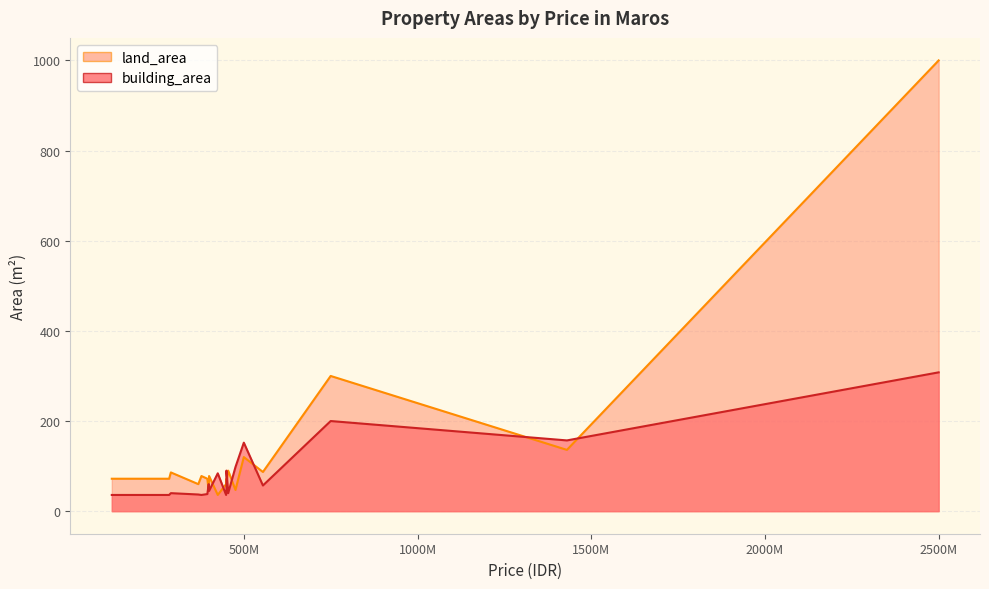

At which category does land_area reach its first local valley?

2